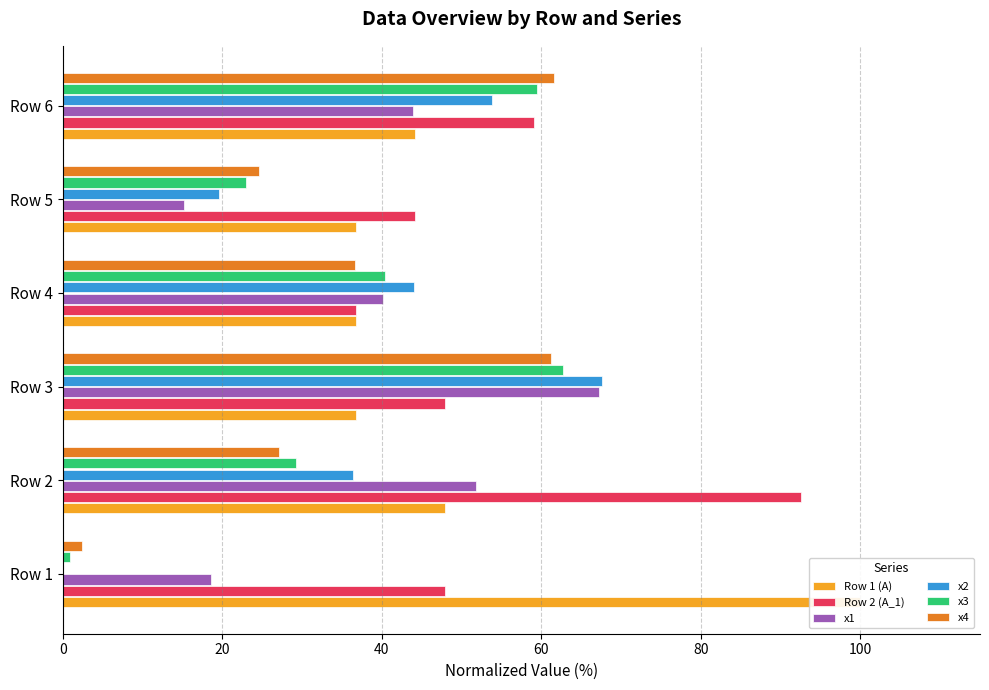

What is the difference between the maximum and minimum values in the x4 series?

59.2